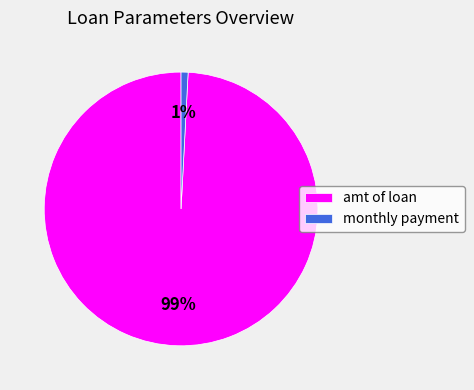

Does any single category account for the majority?

Yes